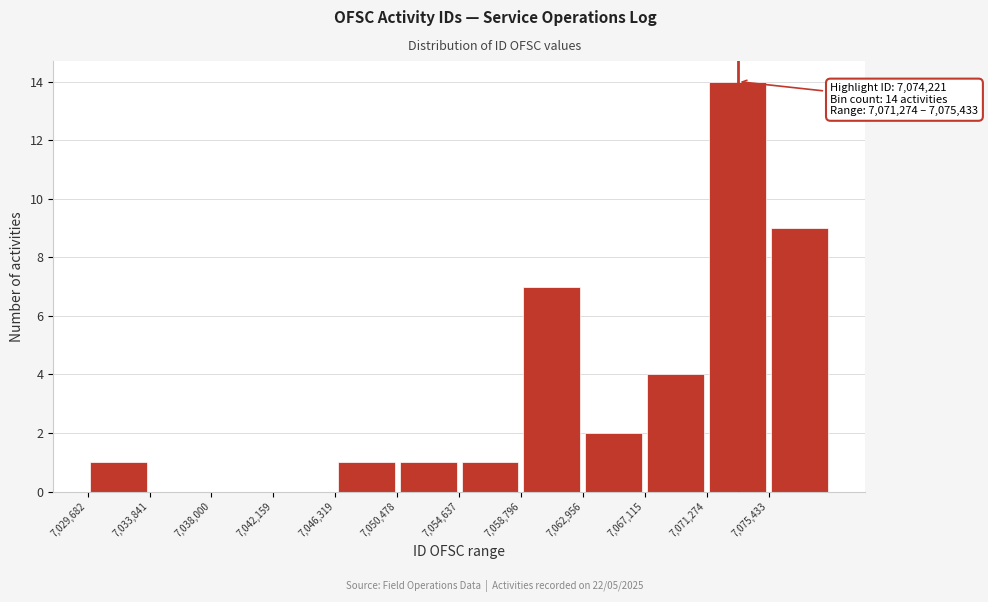

Which range on the x-axis has the tallest bar?

7071500 to 7075500